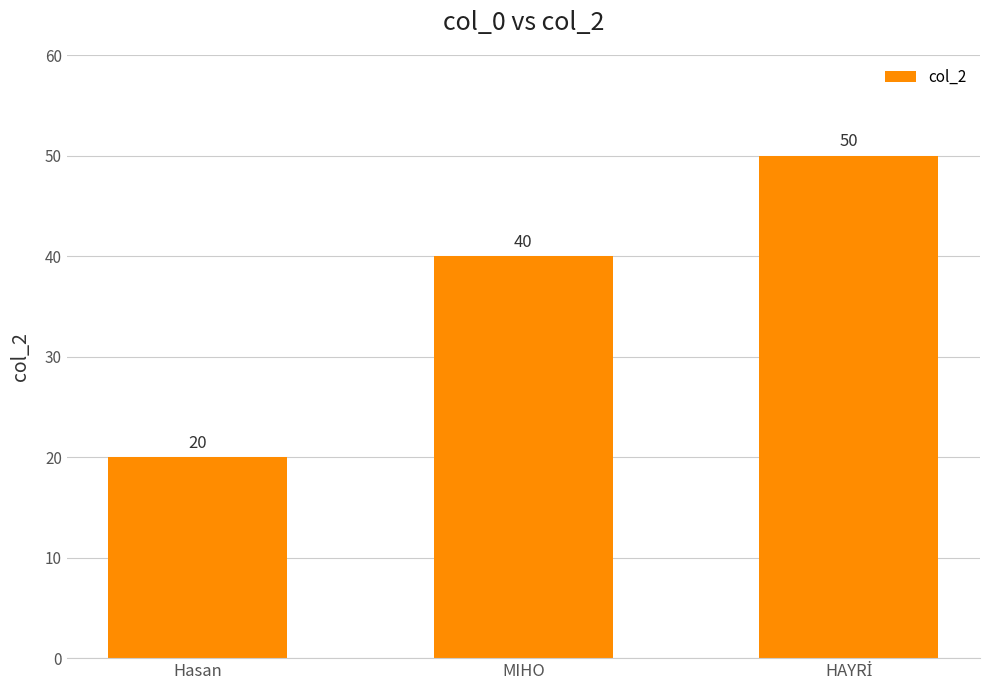

How many distinct data groups are displayed?

1